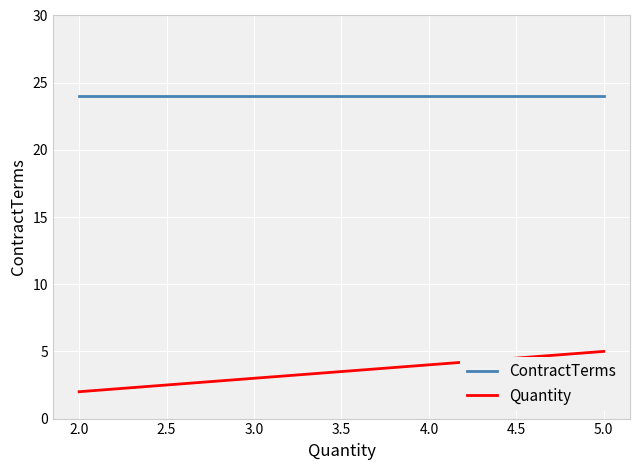

Count the Quantity values in the range 2 to 5.

5